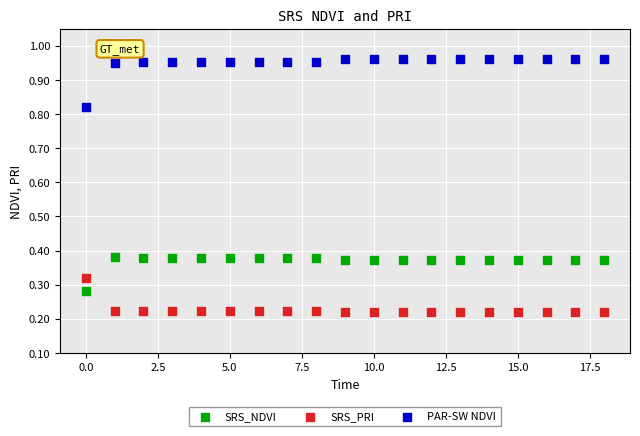

Across all data points, what is the range of Y values (max minus min)?

0.7